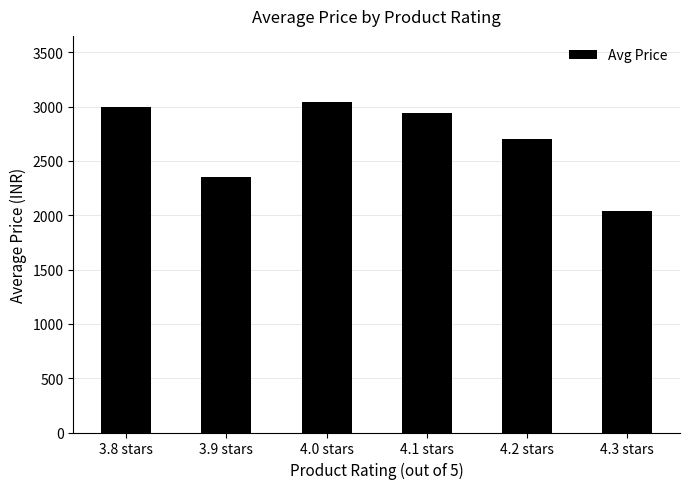

Read the value at 3.8 stars.

2999.0